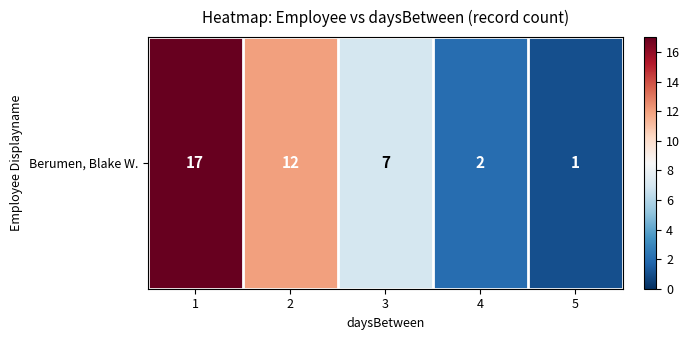

What is the minimum value shown in the chart?

1